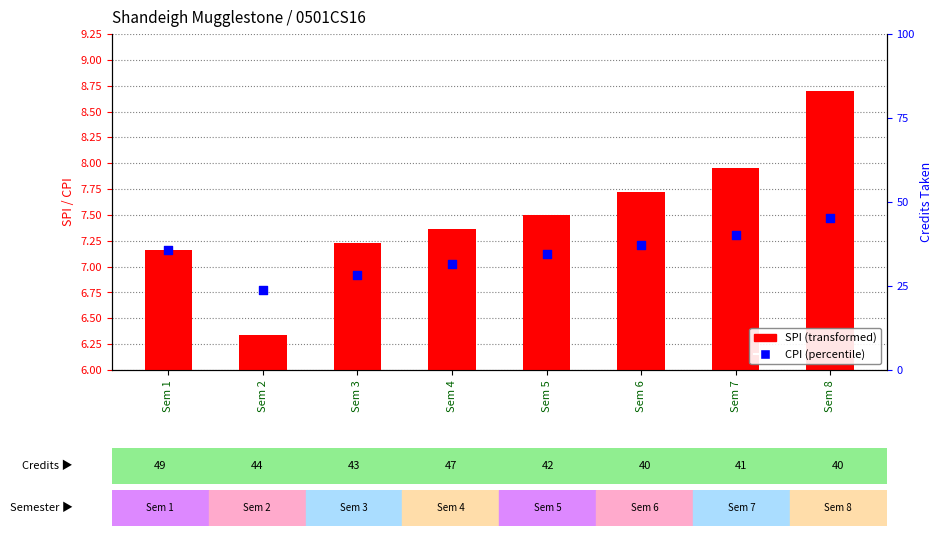

At which category is the sum across all series the highest?

Sem 8